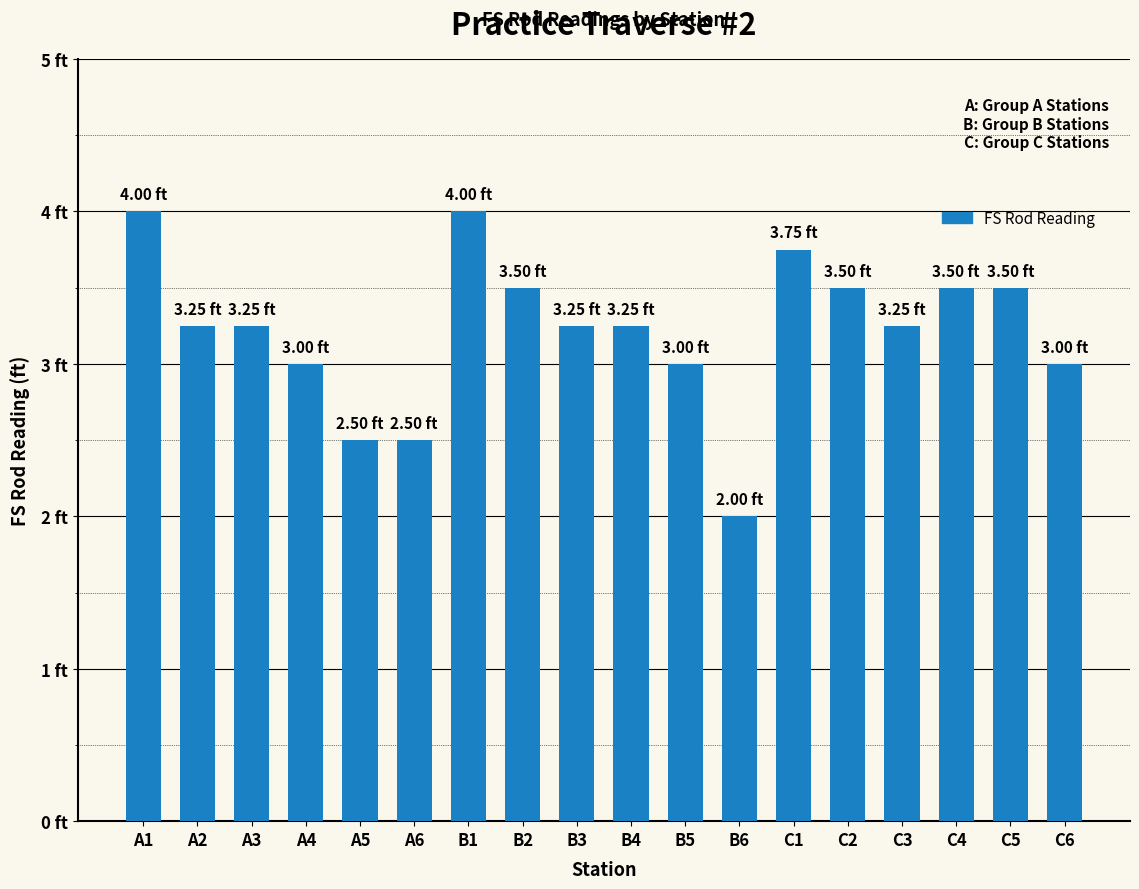

What is the value of the 18th bar from the left?

3.0